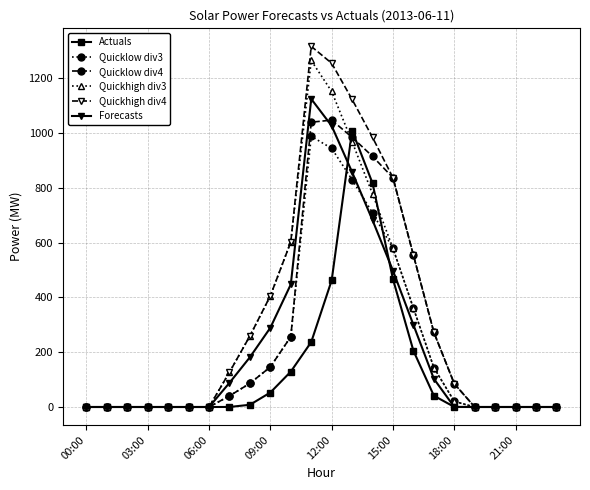

How many lines are shown in the chart?

6